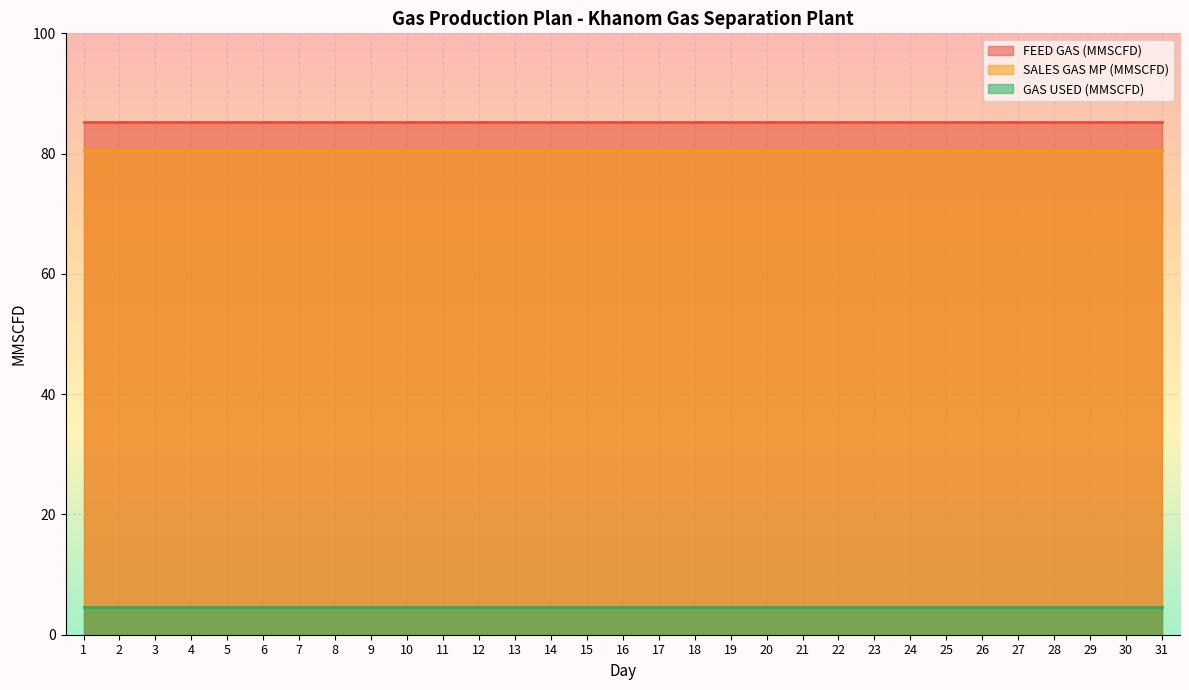

Is it true that FEED GAS (MMSCFD) equals 18.9 at 5?

False